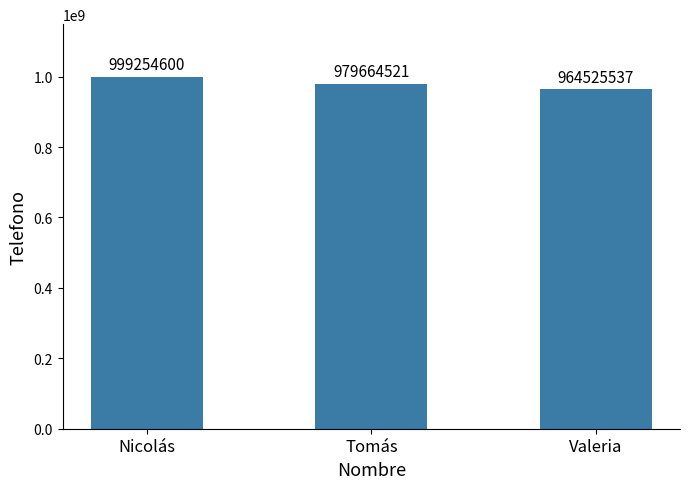

What is the ratio of the value at Tomás to the value at Valeria?

1.0